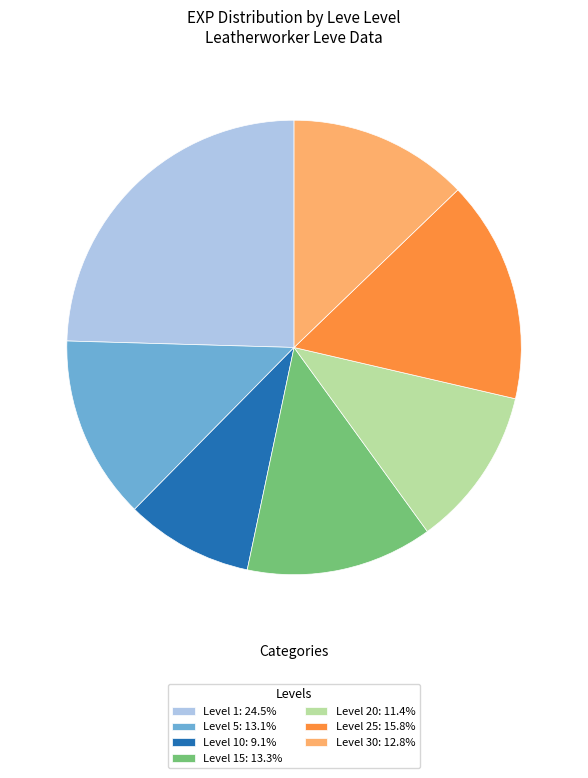

What is the ratio of the value at Level 30: 12.8% to the value at Level 1: 24.5%?

0.5